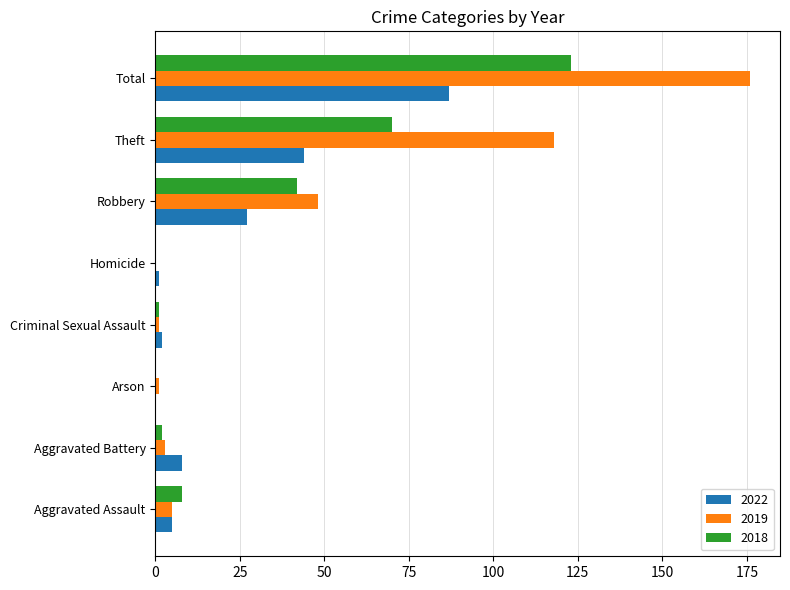

How many distinct data groups are displayed?

3